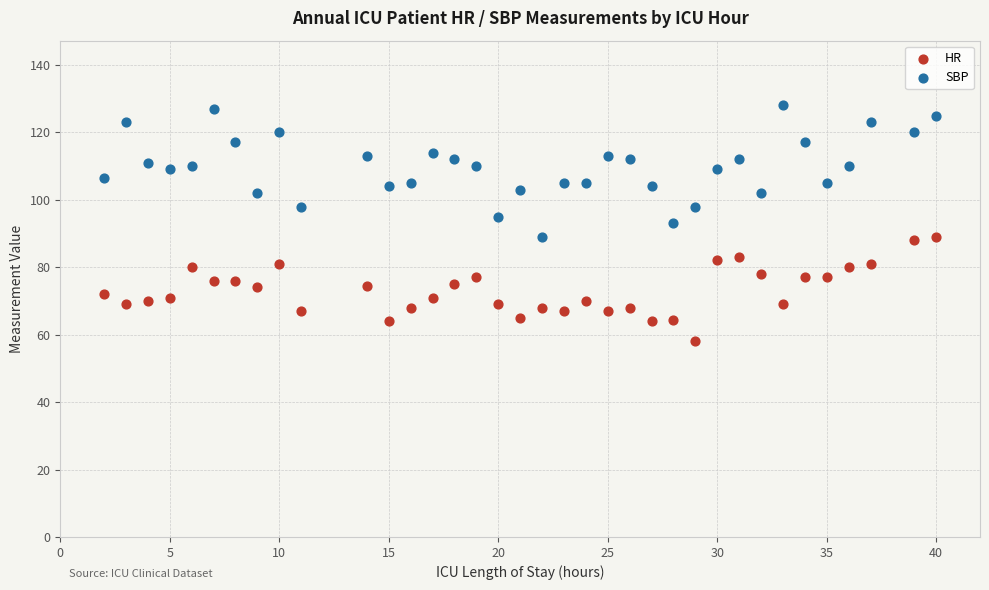

Which series has the largest Y range (max minus min)?

SBP